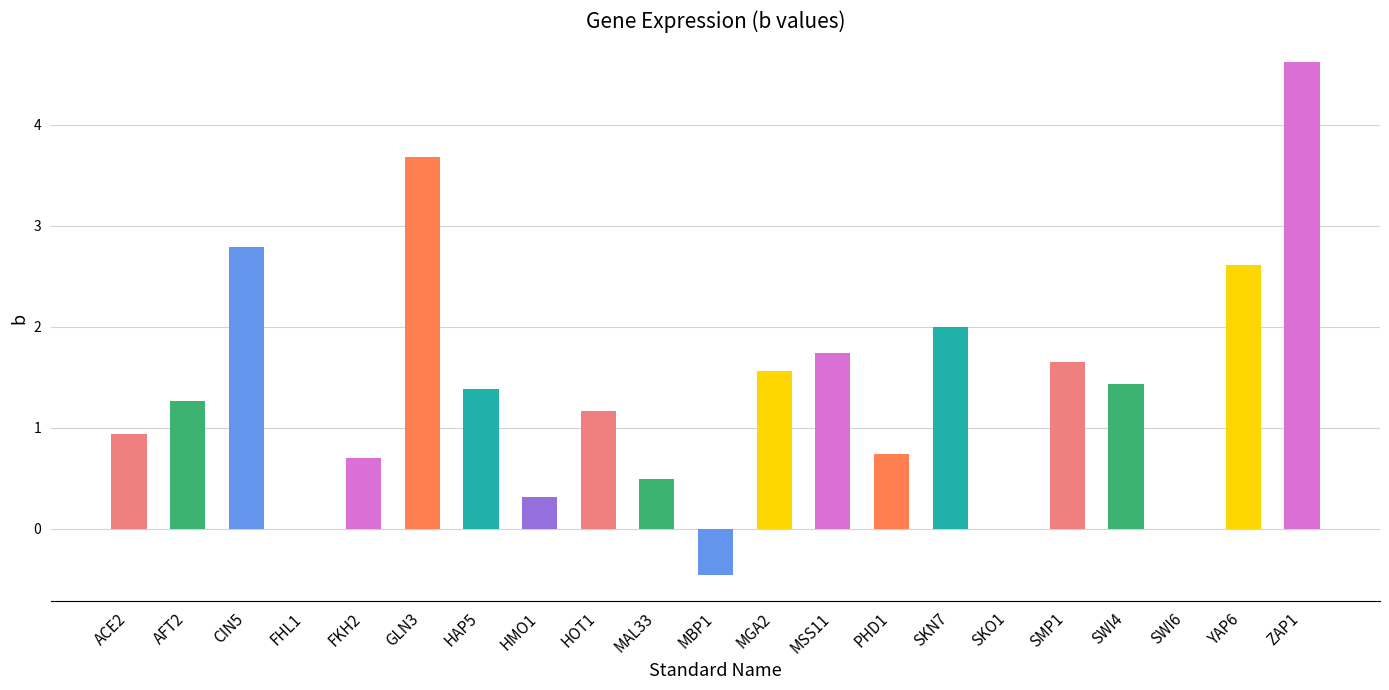

Where does the data first go above 1?

AFT2